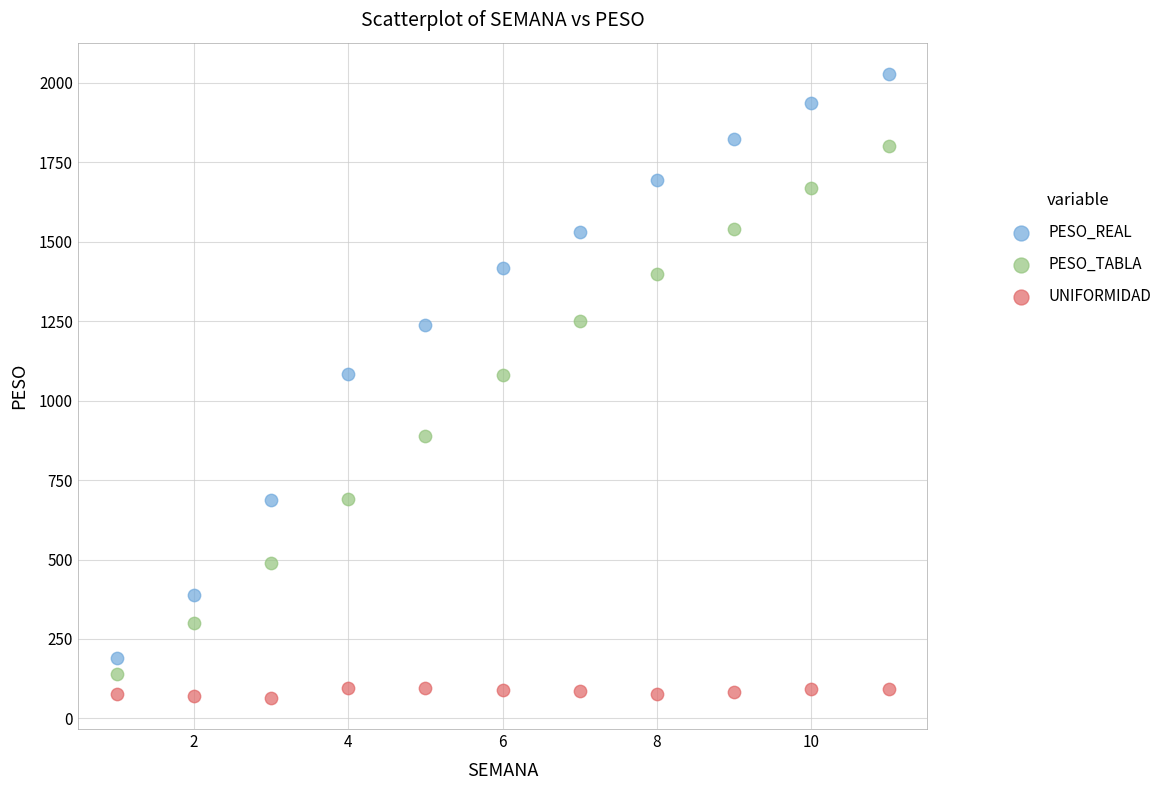

In the PESO_TABLA series, what Y value is closest to 970?

890.0